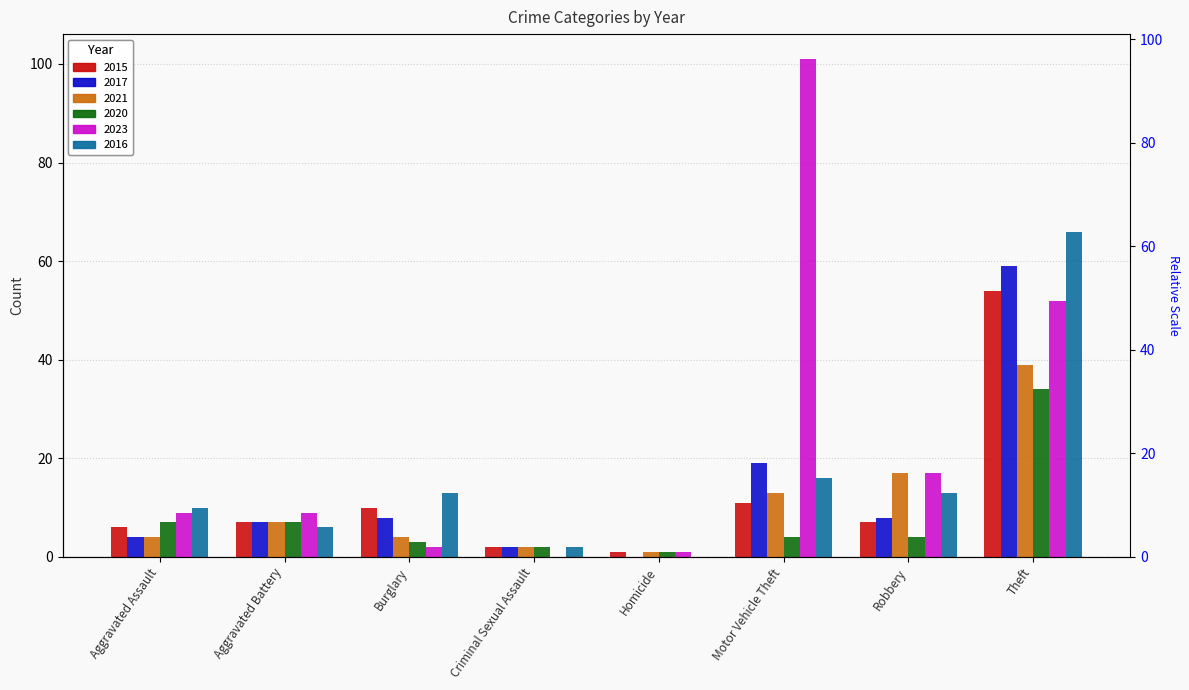

What is the maximum value shown in the chart?

101